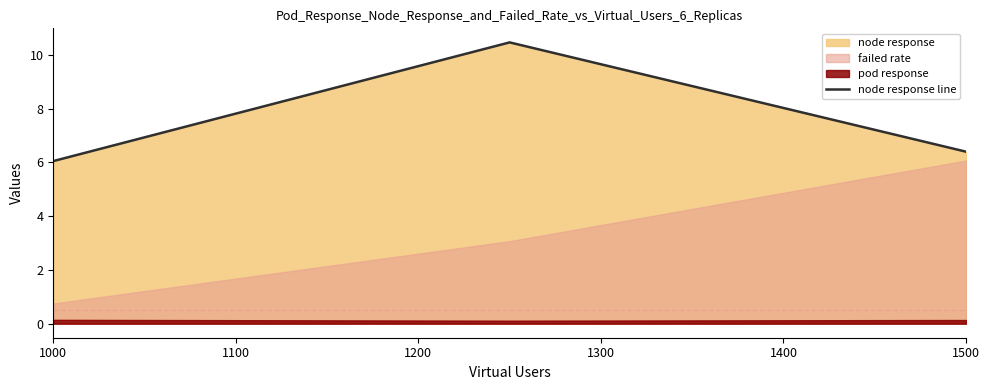

At which label is node response line closest to 8?

1500